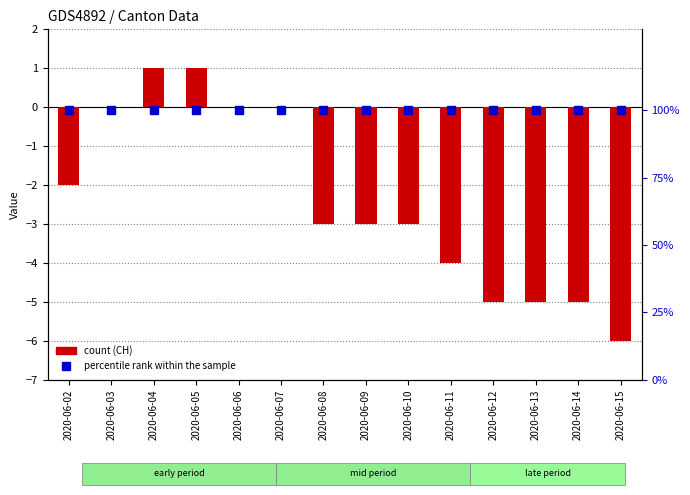

What is the total value across all series at 2020-06-03?

100